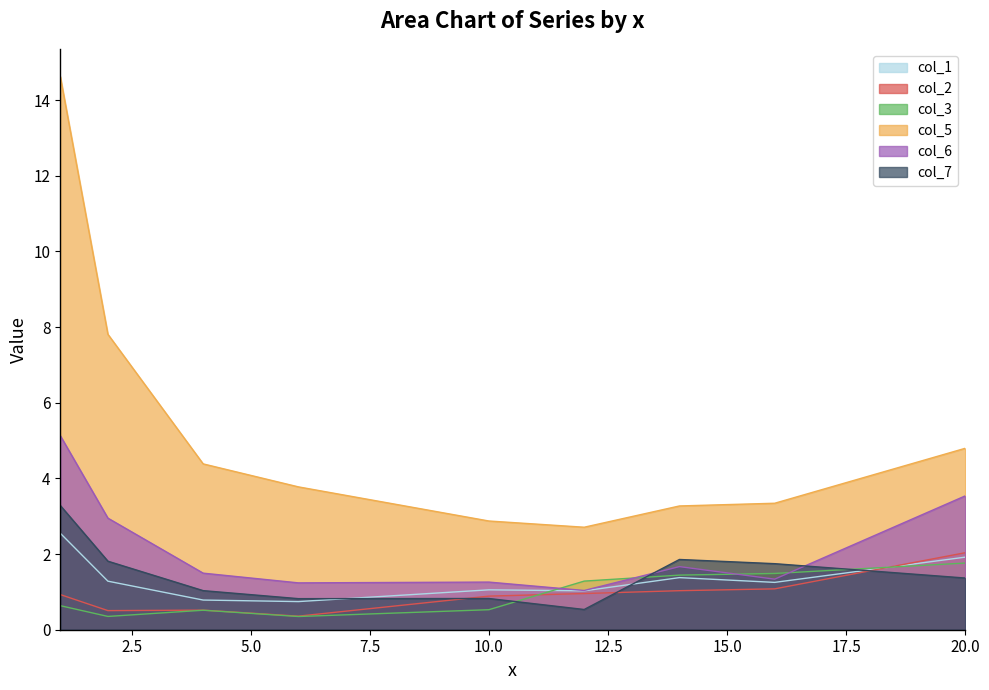

What is the difference between the highest and lowest values at 20.0?

3.4